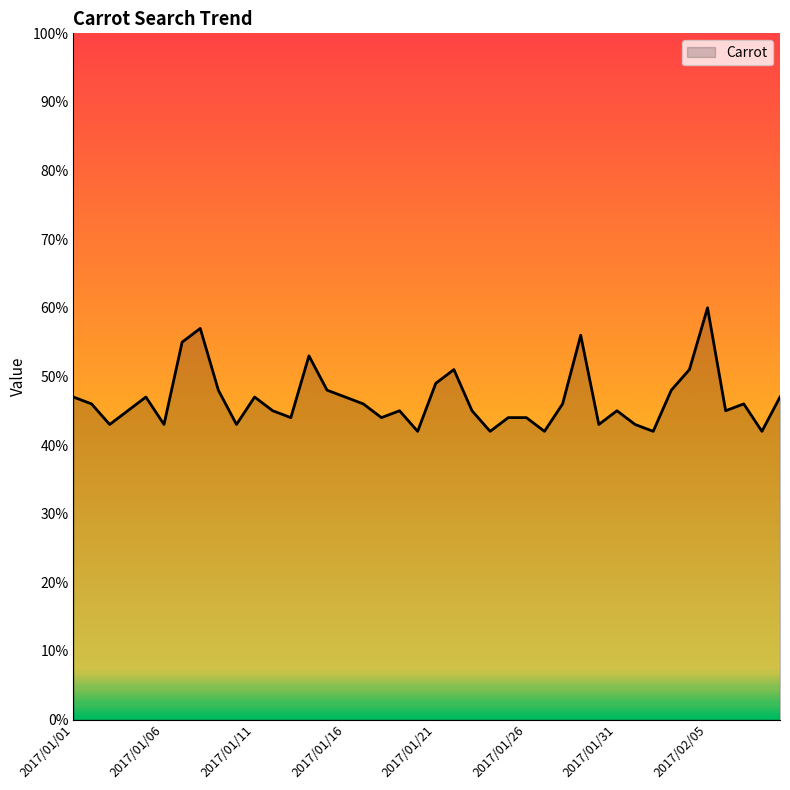

What is the difference between the maximum and second lowest values?

18